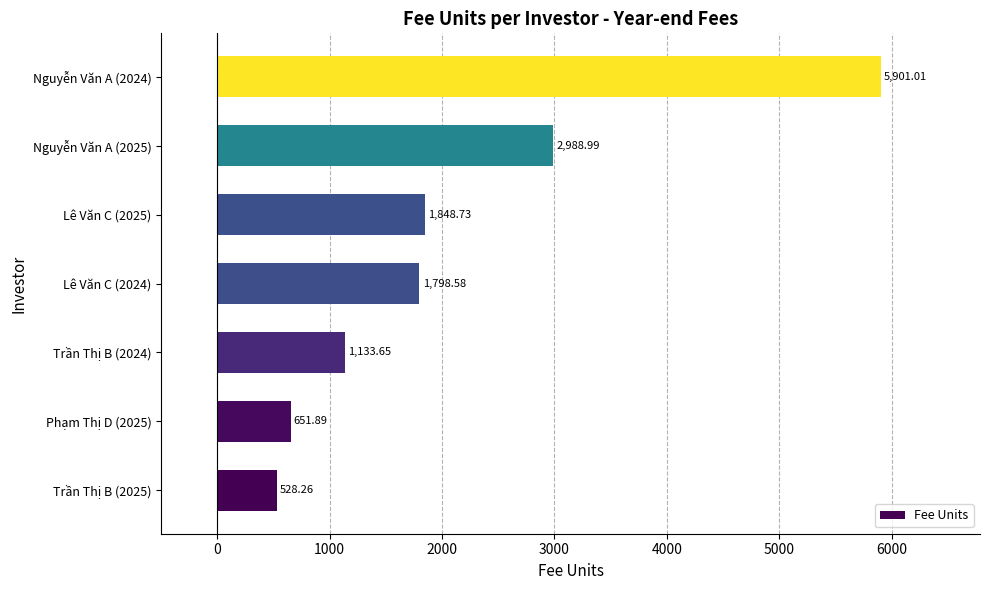

What is the maximum value shown in the chart?

5901.0